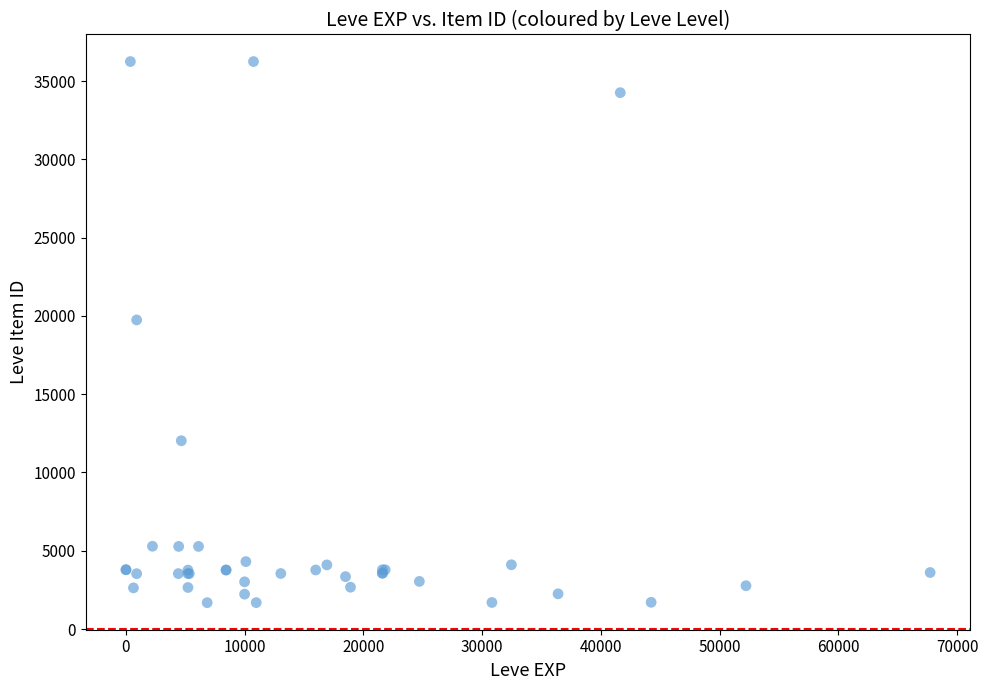

What Y value in the scatter plot is closest to 18967?

19744